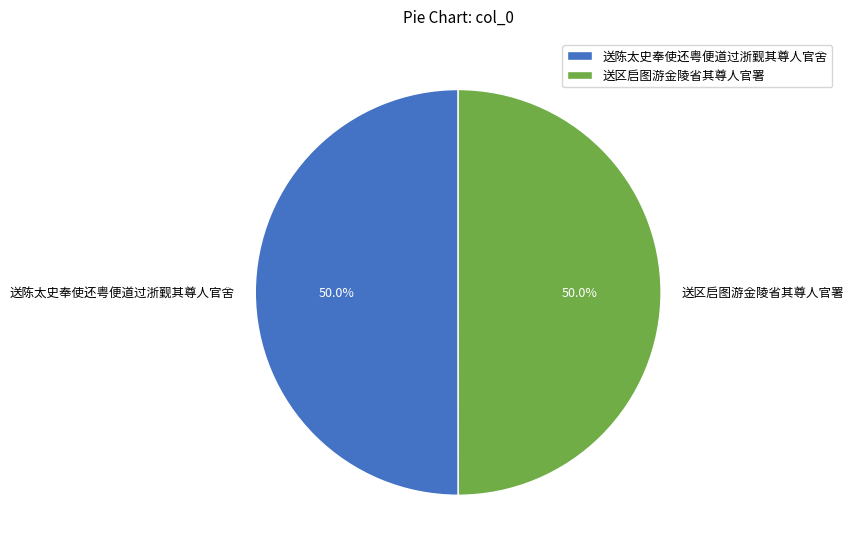

What percentage do 送陈太史奉使还粤便道过浙觐其尊人官舍 and 送区启图游金陵省其尊人官署 together represent?

100.0%